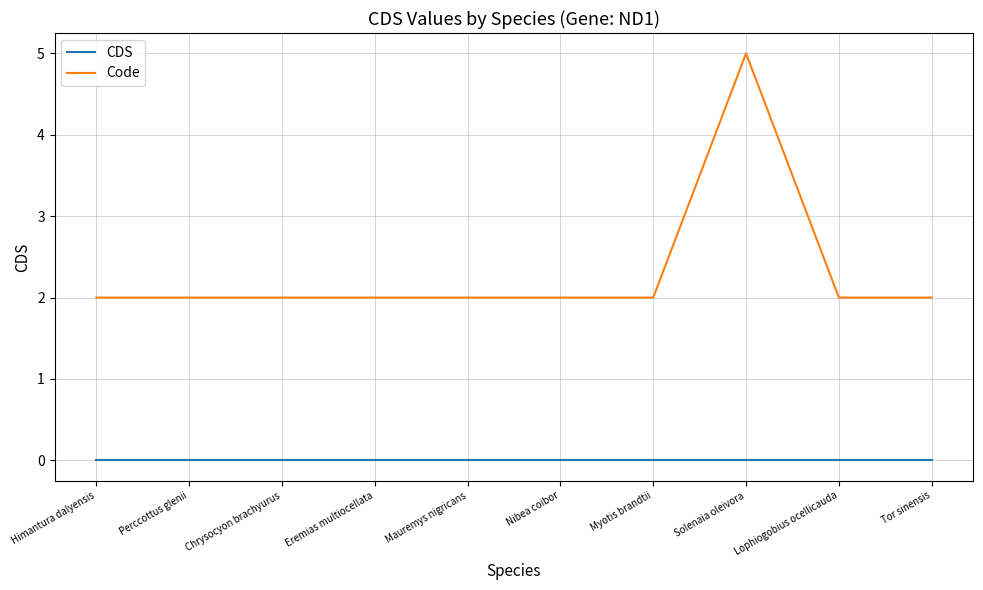

Which series has the largest range (max minus min)?

Code